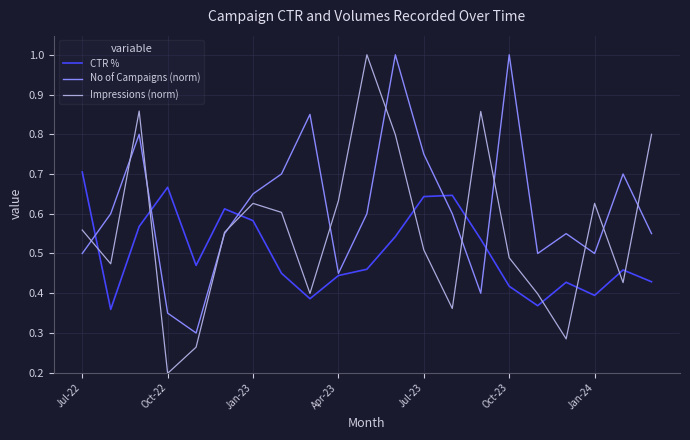

Does the chart display data point markers on the line(s)?

No